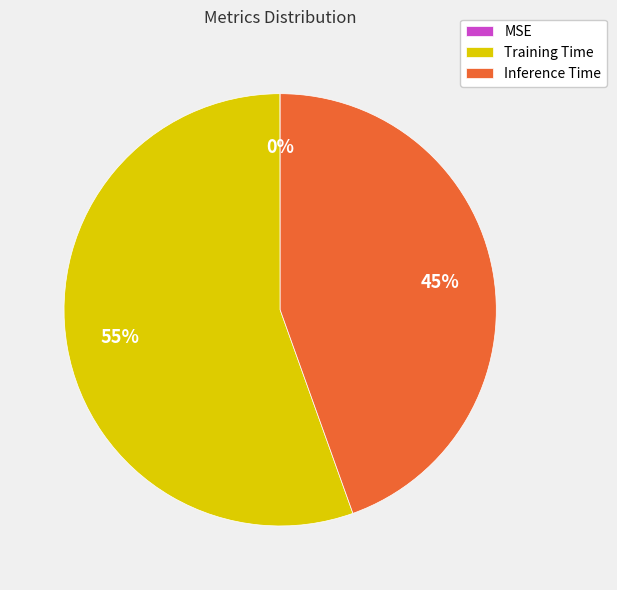

What is the largest slice in the pie chart?

Training Time